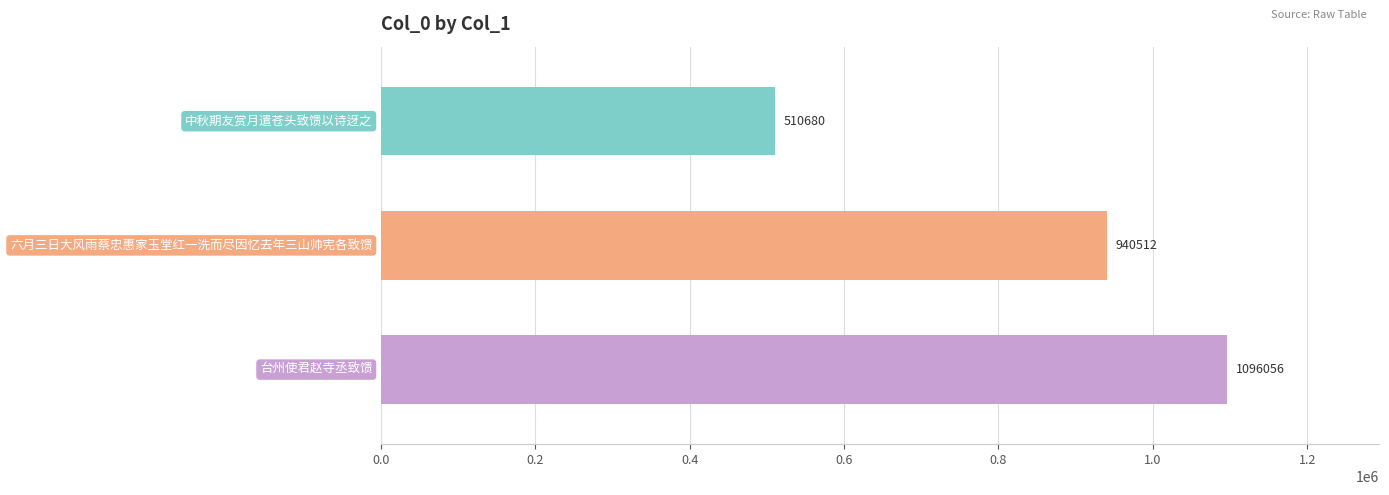

Are the bars grouped side by side (vs. stacked)?

No